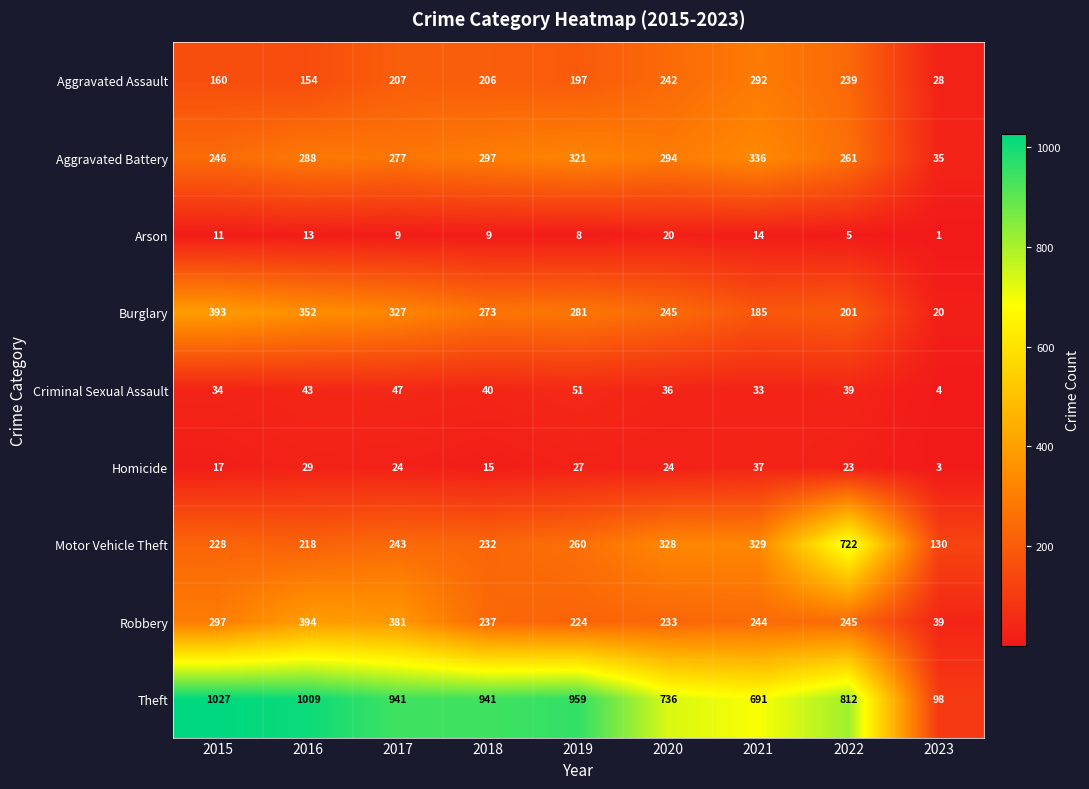

What is the approximate value of Burglary at 2017?

327